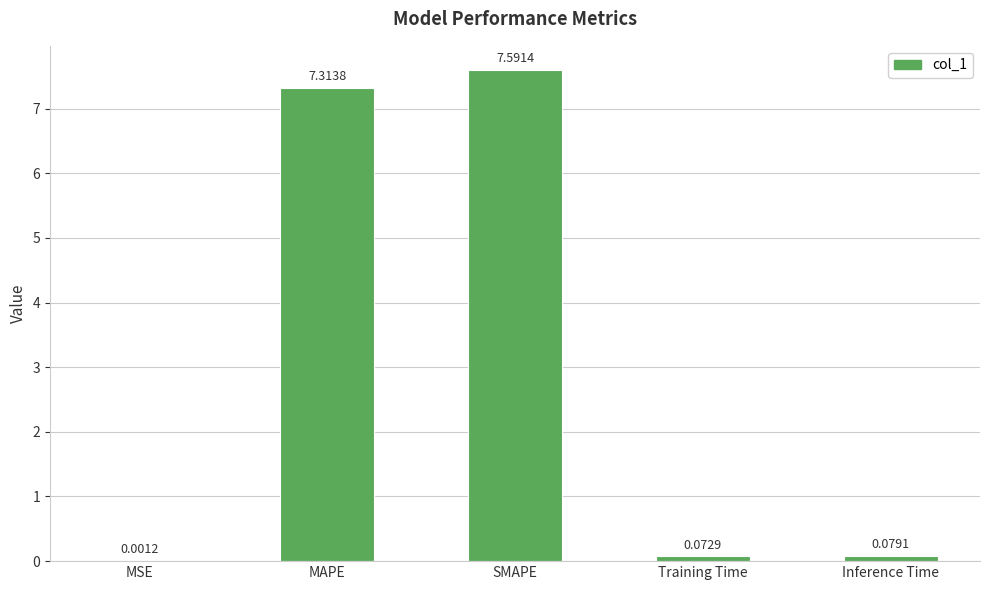

What is the sum of the values at MAPE and SMAPE?

14.9